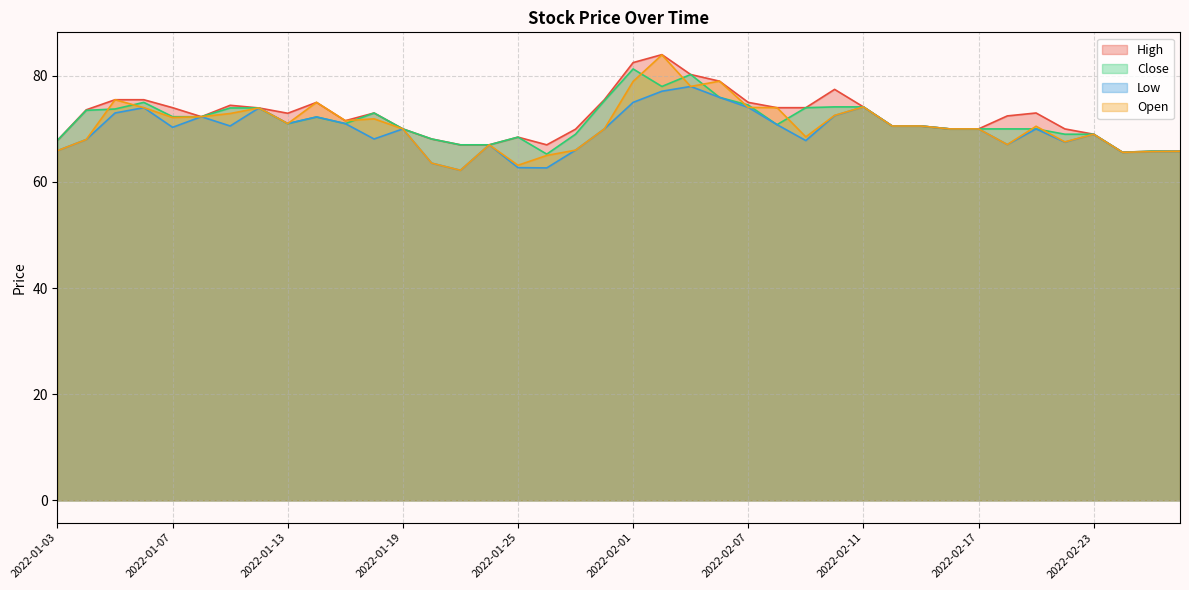

What is the greatest value displayed?

84.0